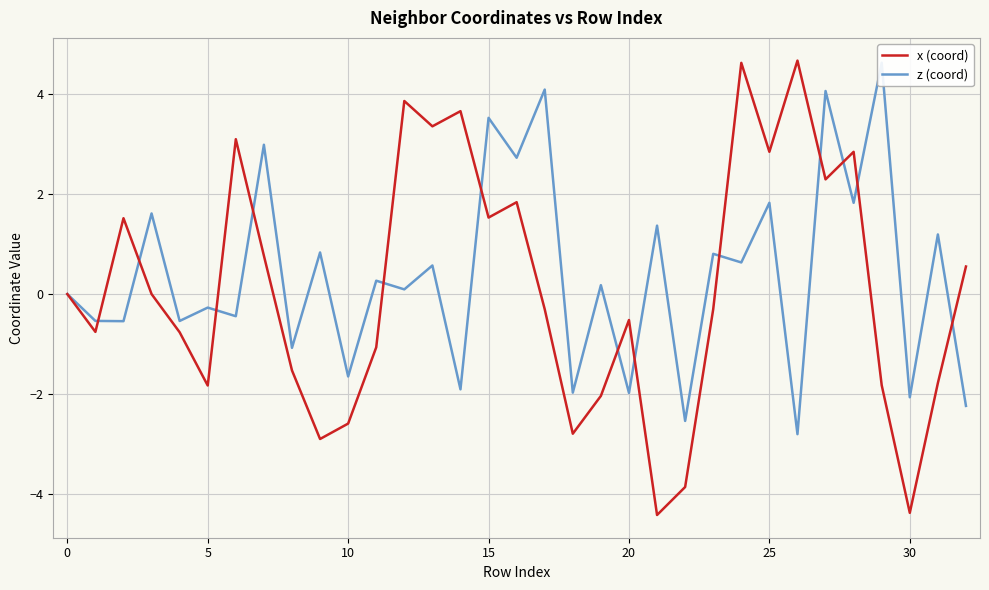

Reading left to right, what are all the values shown in this chart?

x (coord): 0.0	-0.8	1.5	-0.0	-0.8	-1.8	3.1	0.8	-1.5	-2.9	-2.6	-1.1	3.9	3.3	3.7	1.5	1.8	-0.3	-2.8	-2.0	-0.5	-4.4	-3.9	-0.3	4.6	2.8	4.7	2.3	2.8	-1.8	-4.4	-1.8	0.6
z (coord): 0.0	-0.5	-0.5	1.6	-0.5	-0.3	-0.4	3.0	-1.1	0.8	-1.6	0.3	0.1	0.6	-1.9	3.5	2.7	4.1	-2.0	0.2	-2.0	1.4	-2.5	0.8	0.6	1.8	-2.8	4.1	1.8	4.6	-2.1	1.2	-2.2